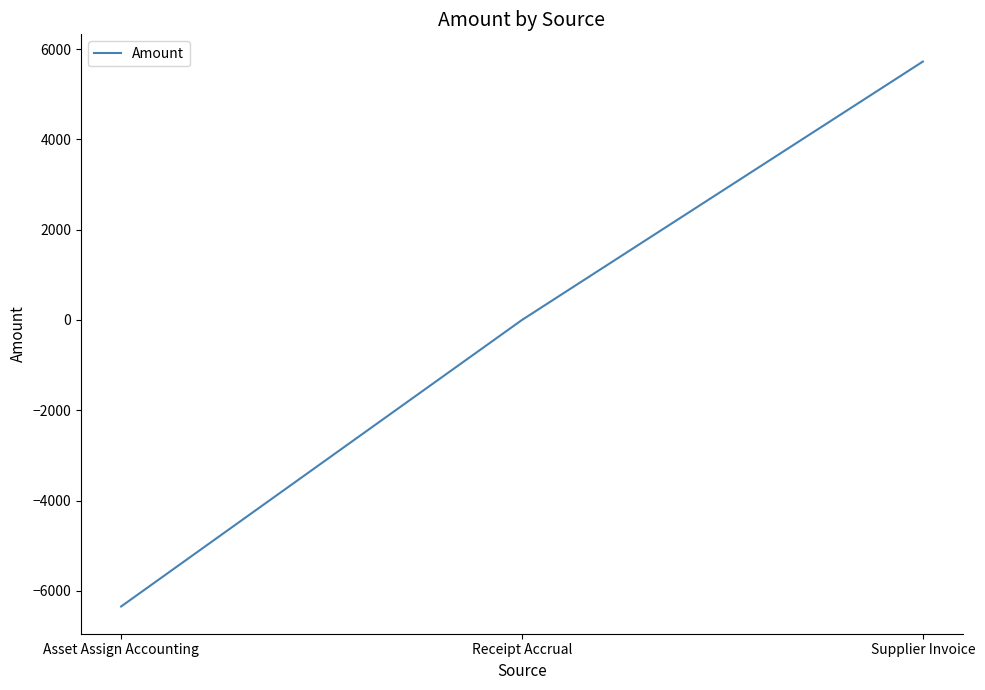

Rank the categories by value from highest to lowest.

Supplier Invoice, Receipt Accrual, Asset Assign Accounting